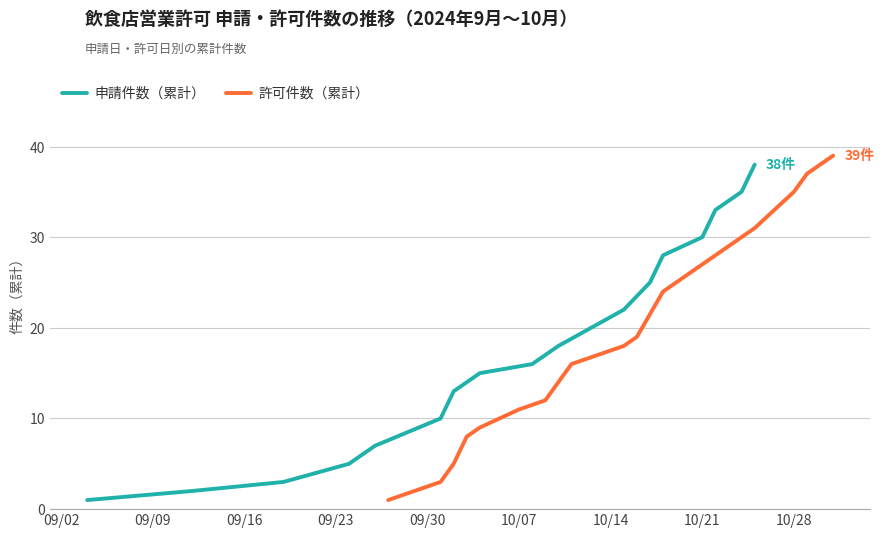

True or false: 申請件数（累計） has more than 0 points higher than both neighbors.

False